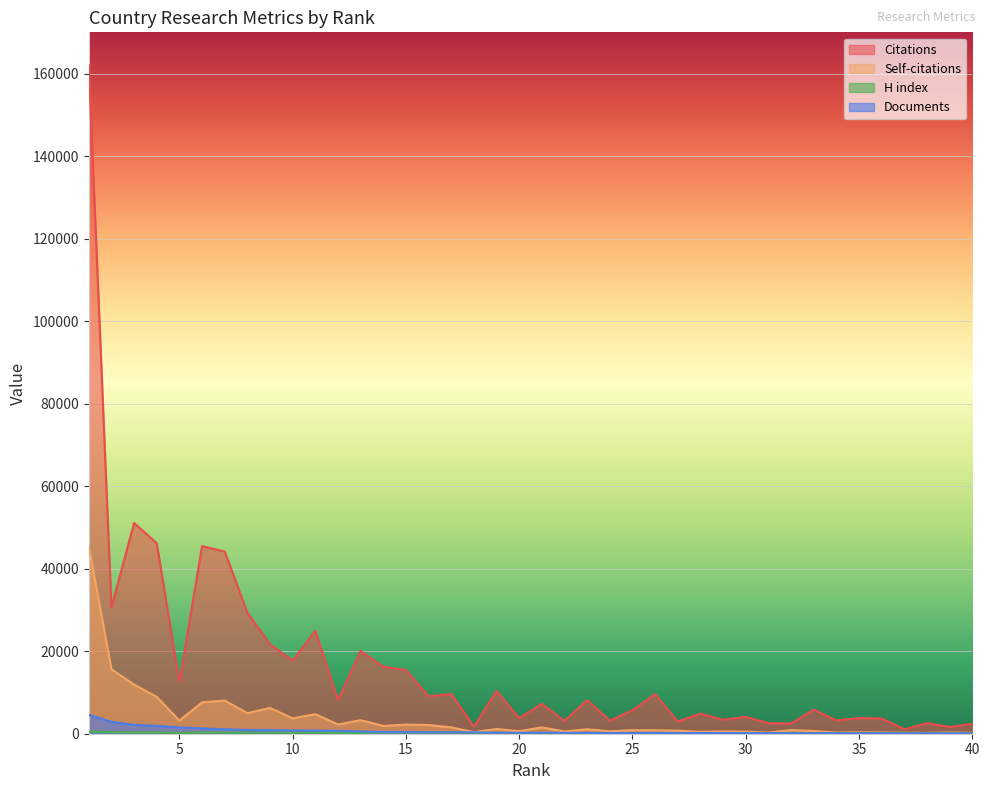

Is it true that Self-citations equals 6016 at 10?

False